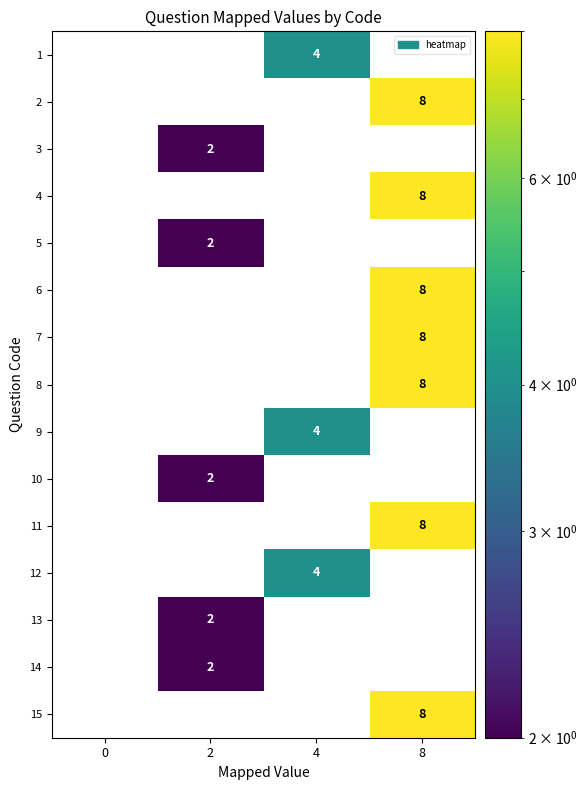

The value of 12 at 4 is 4. True or false?

True